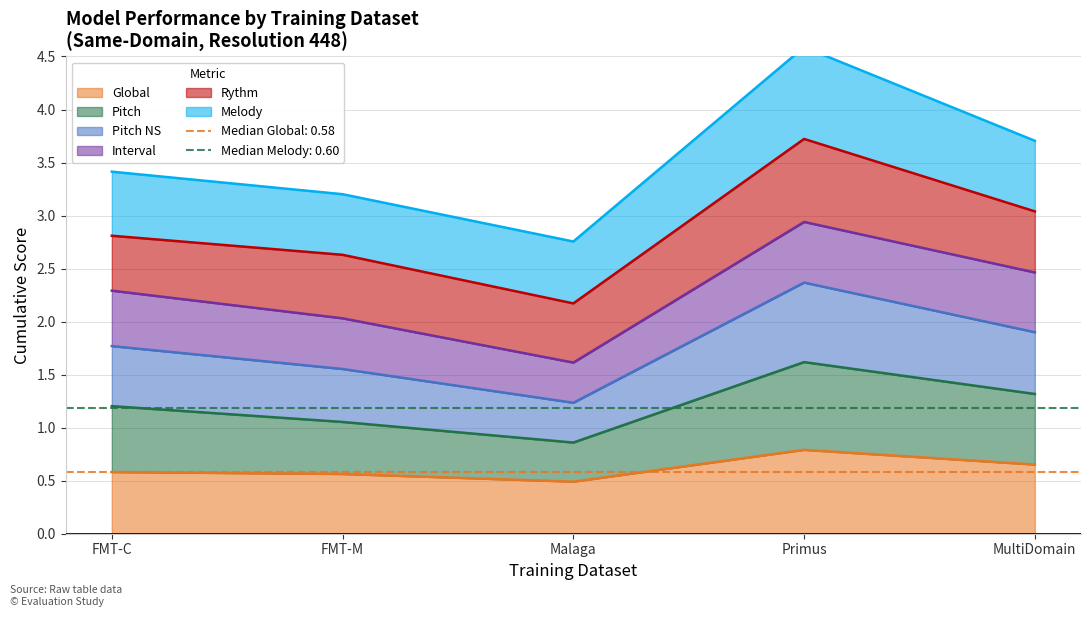

Count the number of categories in the chart.

5